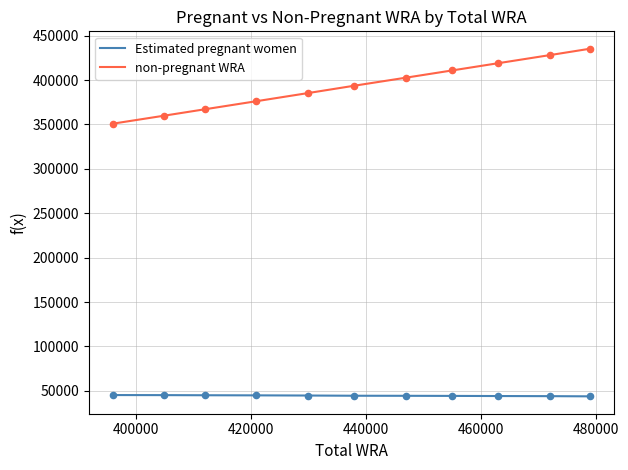

Which series has the largest total across all categories?

non-pregnant WRA